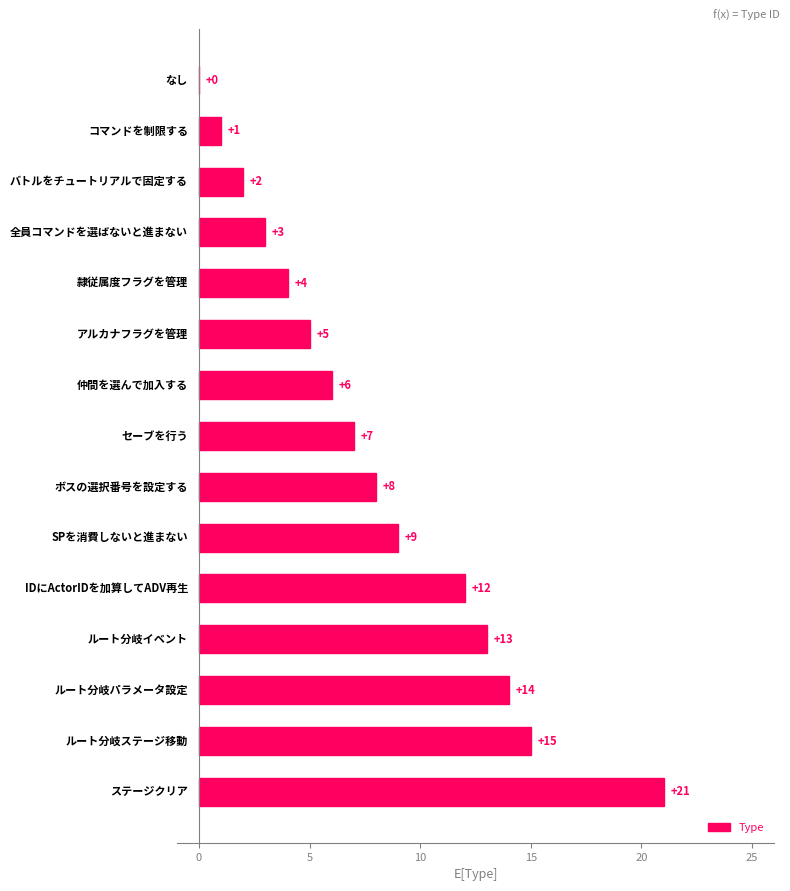

What is the sum of all values?

120